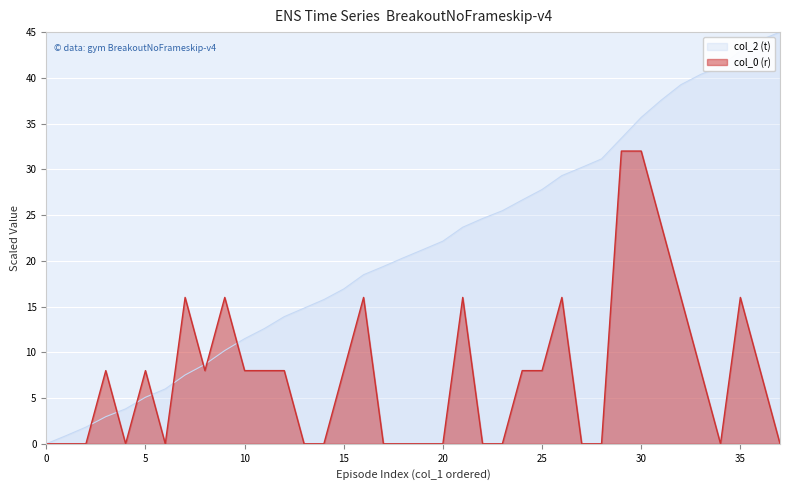

What is the highest value of the col_0 (r) series?

32.0